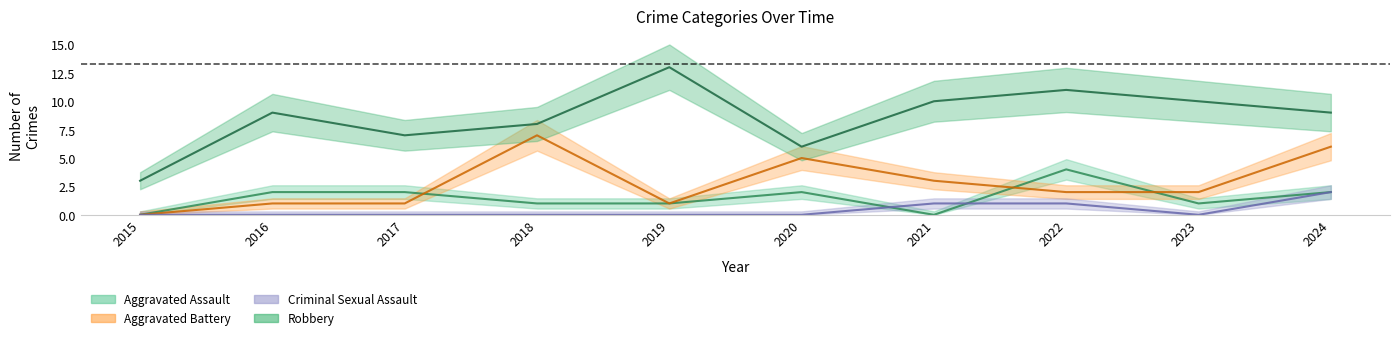

What is the sum of the Aggravated Assault values at 2022 and 2020?

6